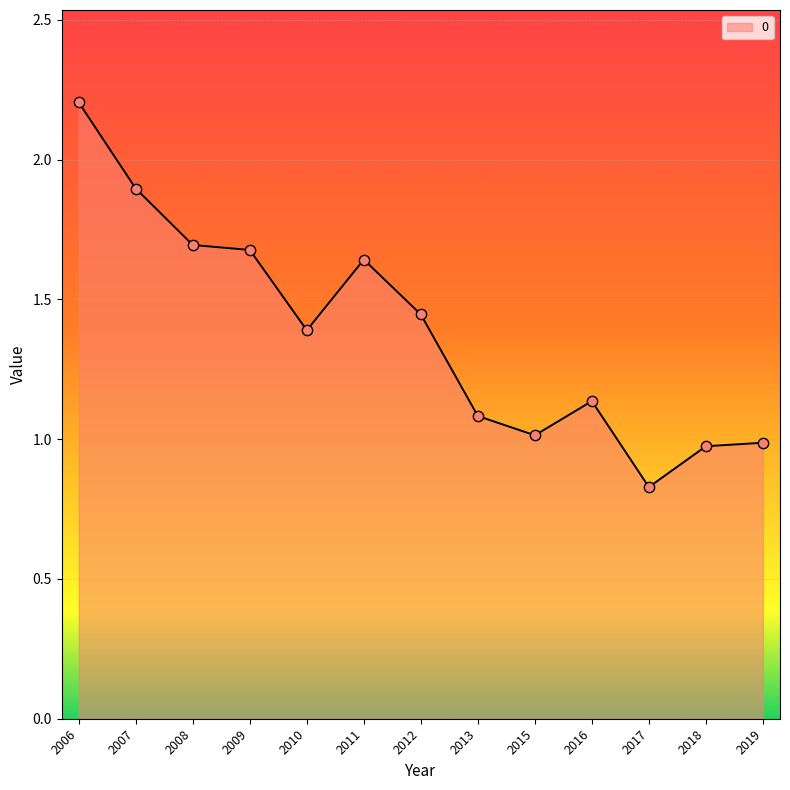

Between 2007 and 2008, which is larger?

2007